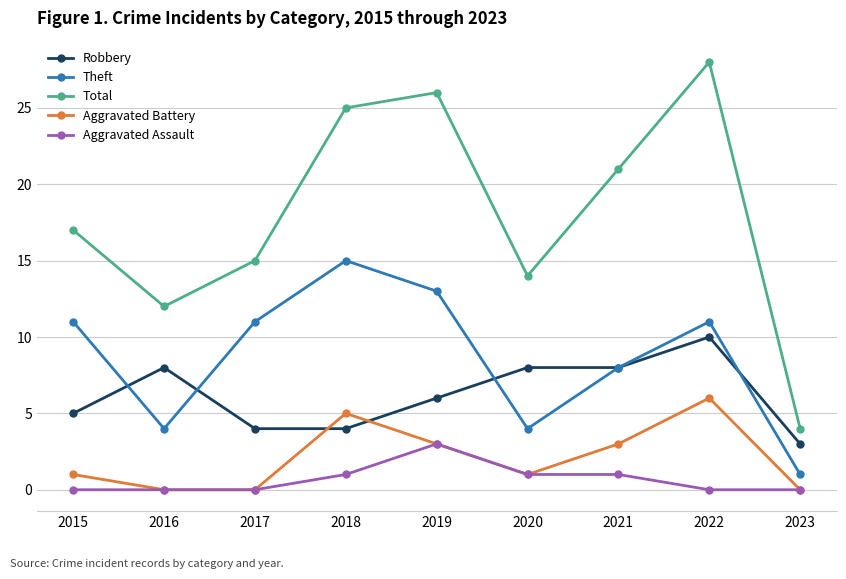

How many distinct data groups are displayed?

5